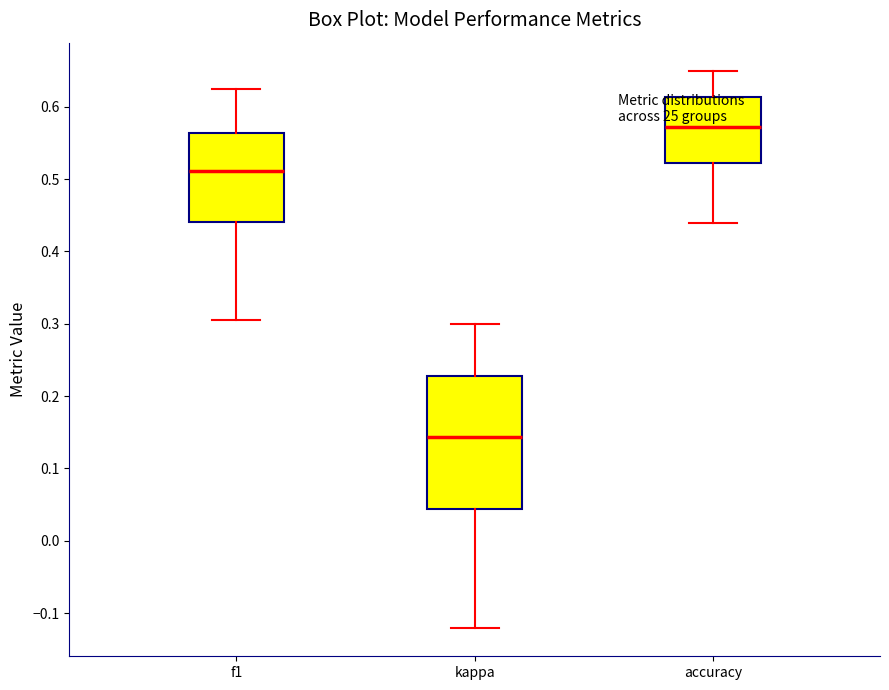

Where does the upper whisker of the box for accuracy end on the y-axis? The values are not printed on the chart, so give them approximately, as read against the axis.

0.65